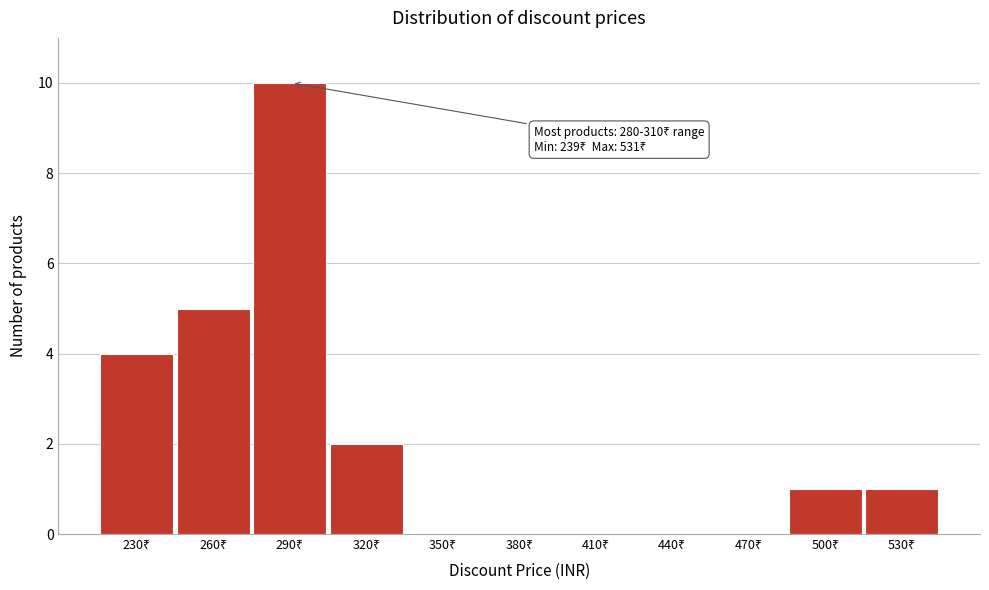

What is the maximum value shown in the chart?

10